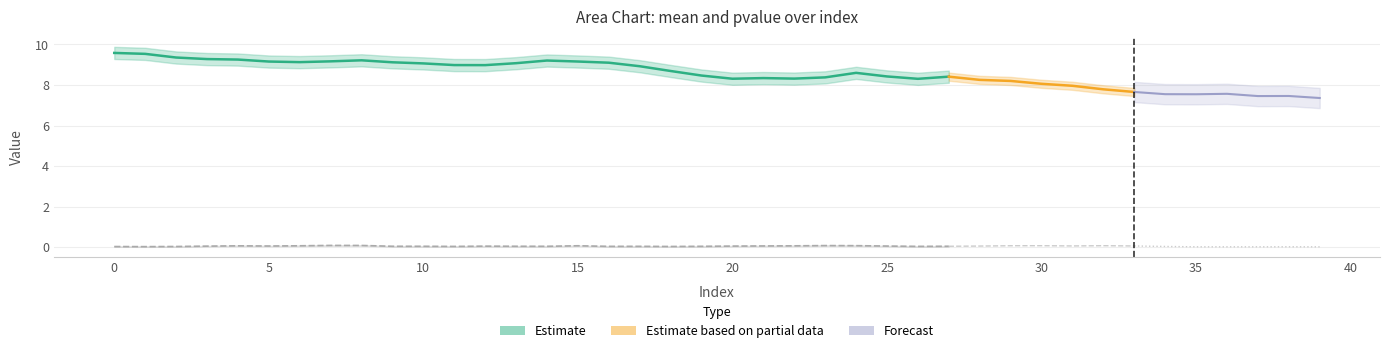

What is the spread (max minus min) of values at 5?

9.1